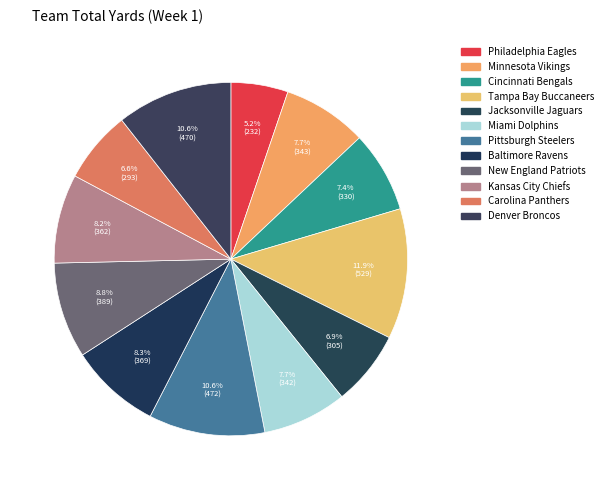

Count the number of slices in the pie.

12